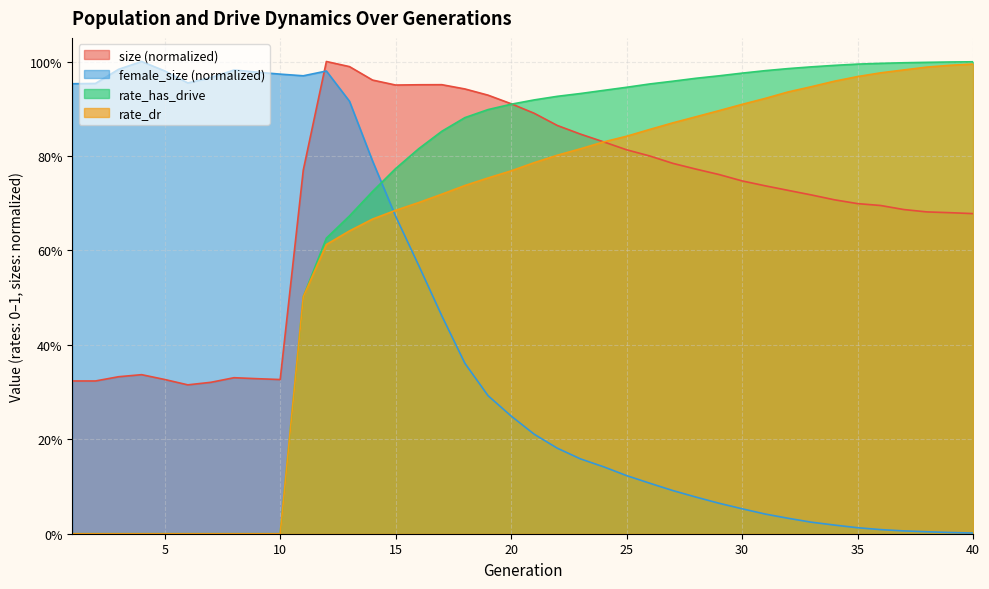

Between 14 and 38, which is larger?

14